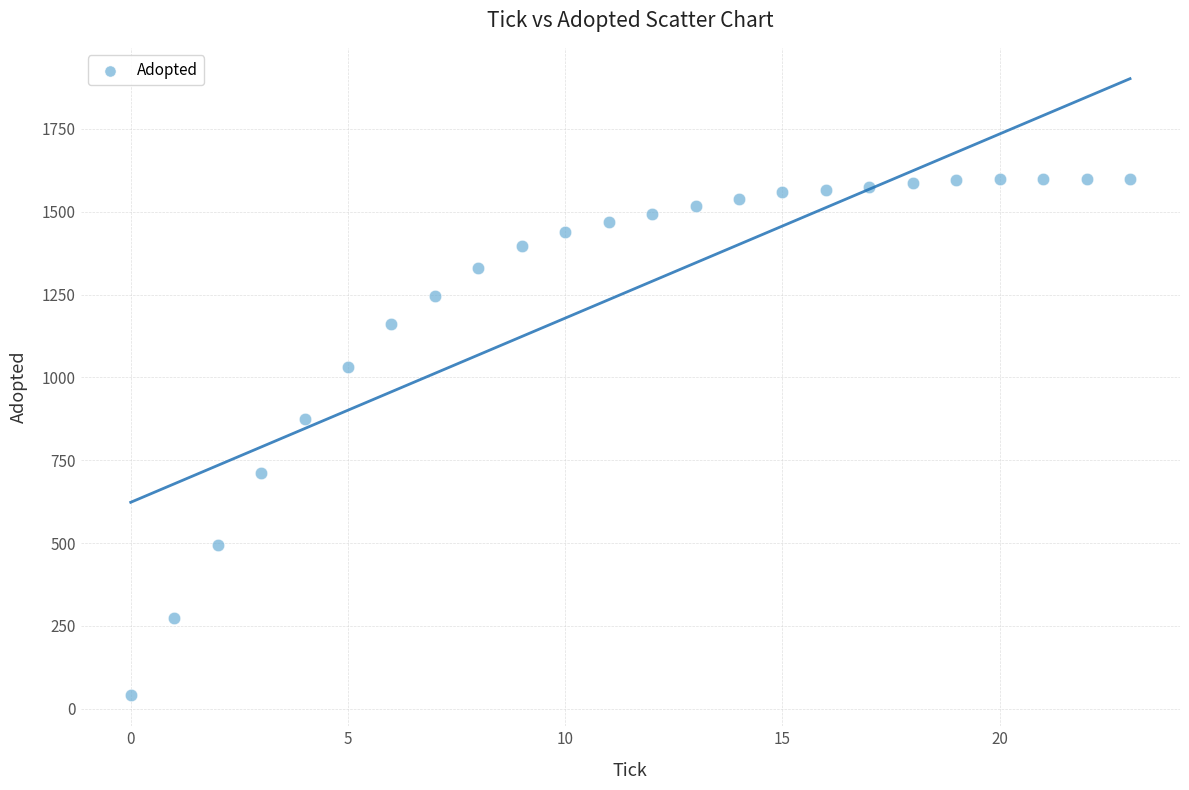

What is the range of Y values (max minus min)?

1560